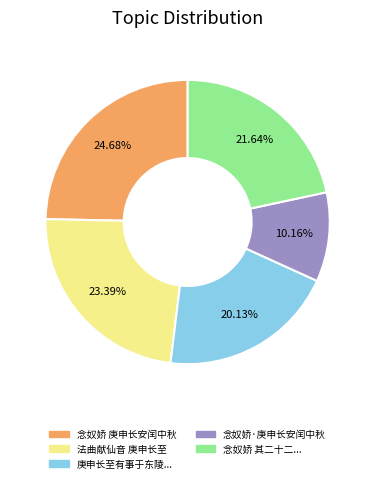

Does any single category account for the majority?

No